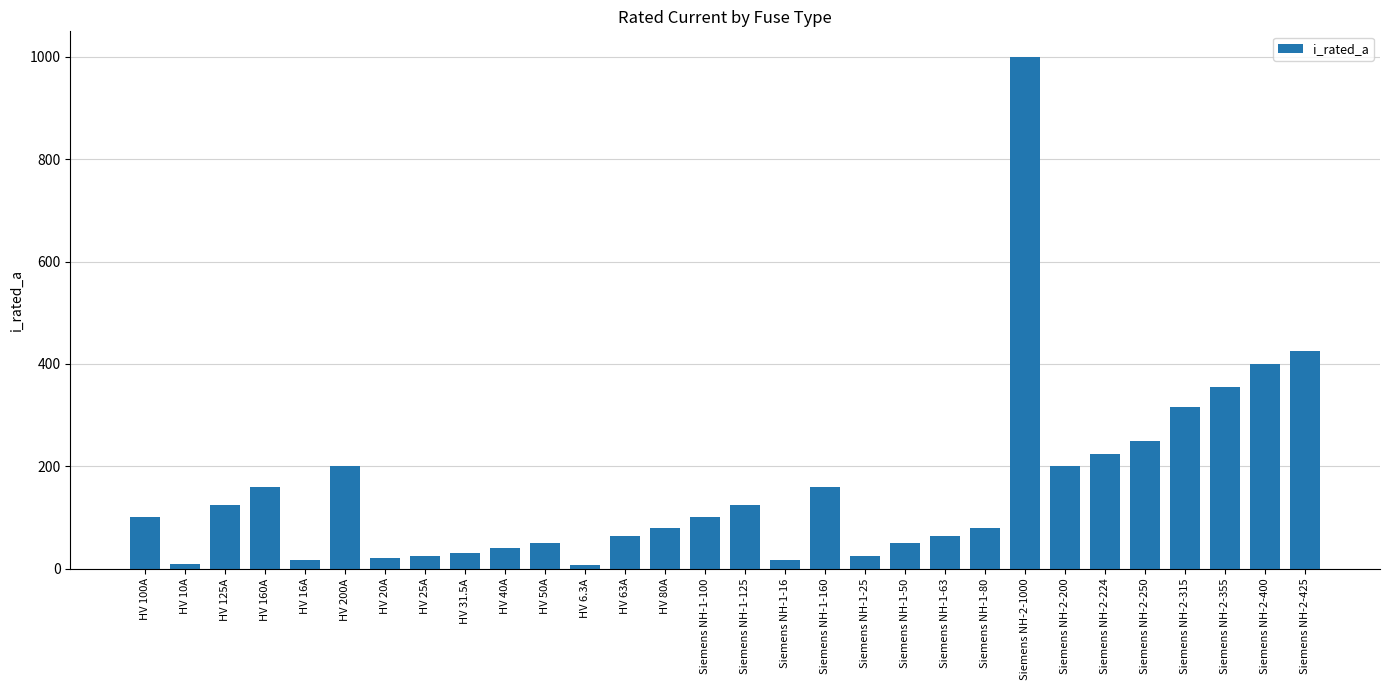

What is the label of the 2nd bar from the right?

Siemens NH-2-400